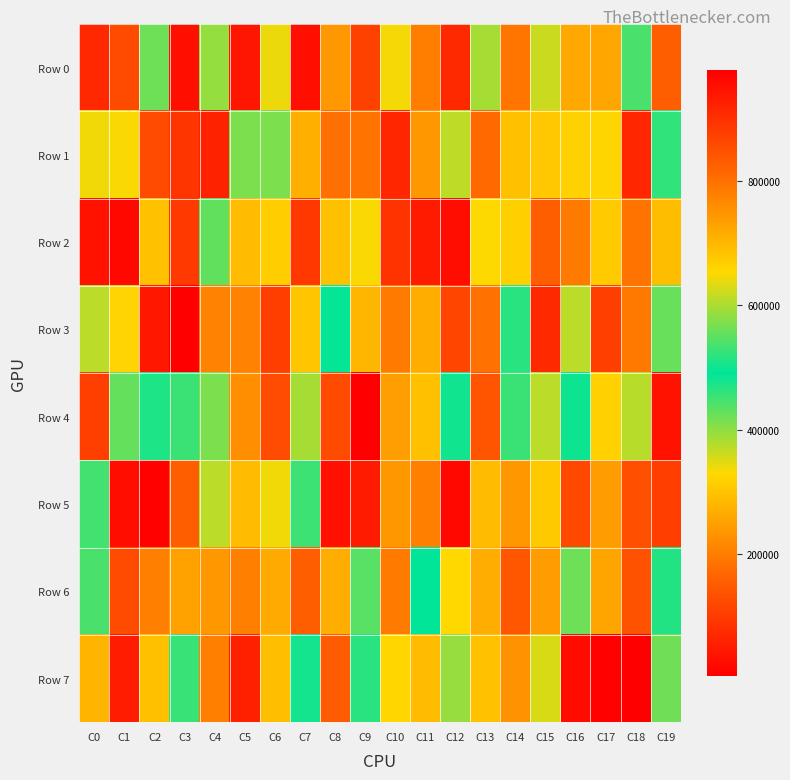

Which series has the largest range (max minus min)?

Row 5